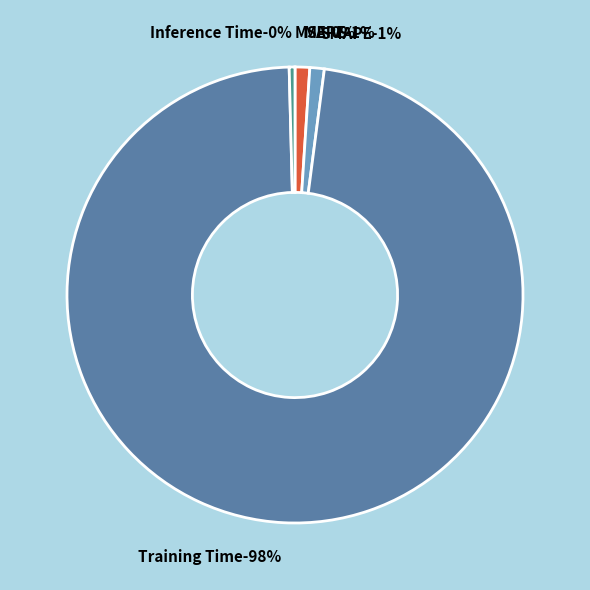

To the nearest percent, what is the average slice percentage?

20%